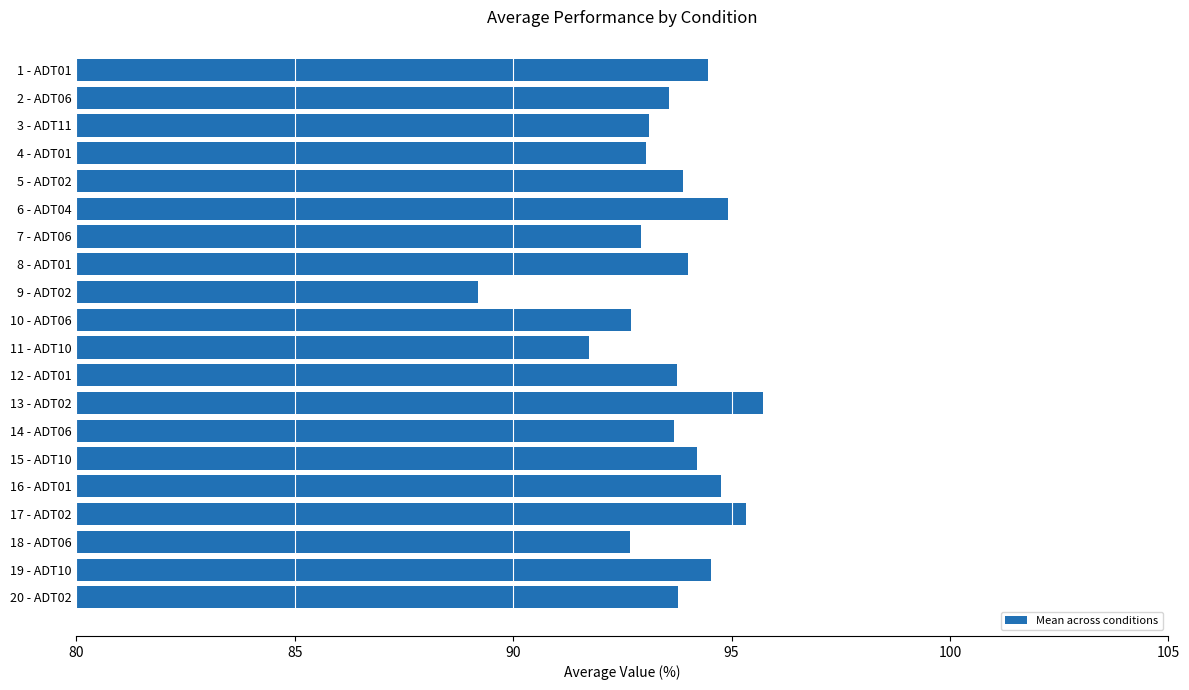

What is the sum of all values?

1872.0